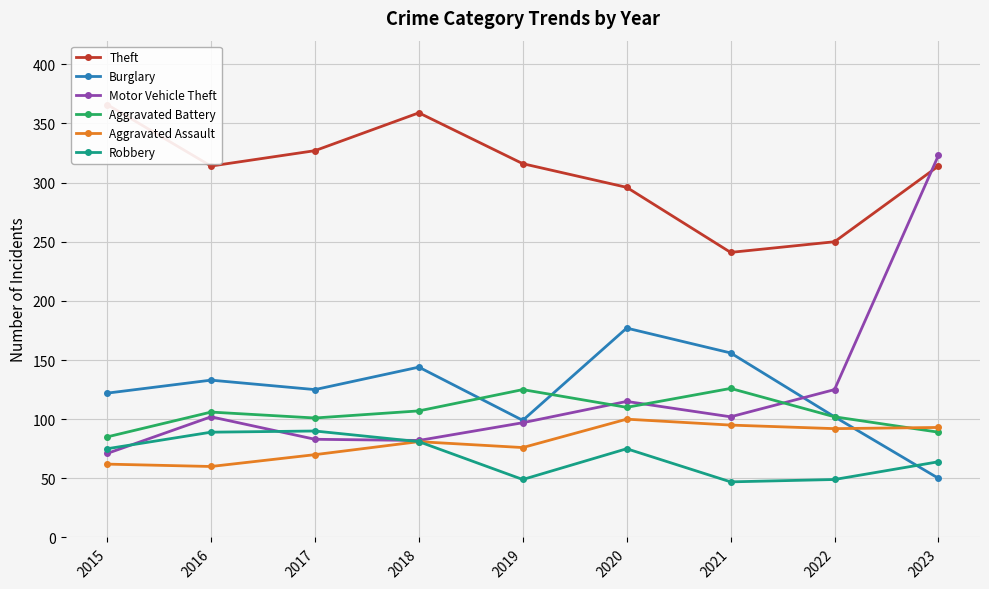

Does the chart have visible grid lines?

Yes